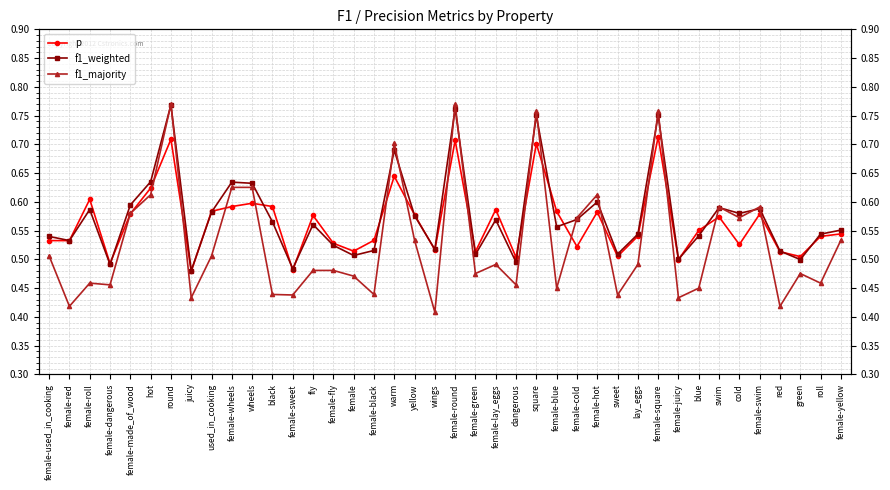

Which category has the highest value across all series?

round